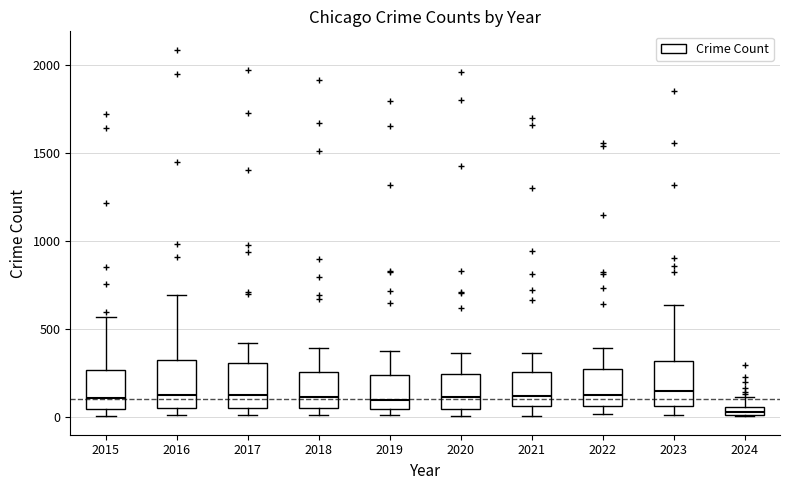

Where does the upper whisker of the box at x = 2023 end on the y-axis? The values are not printed on the chart, so give them approximately, as read against the axis.

650